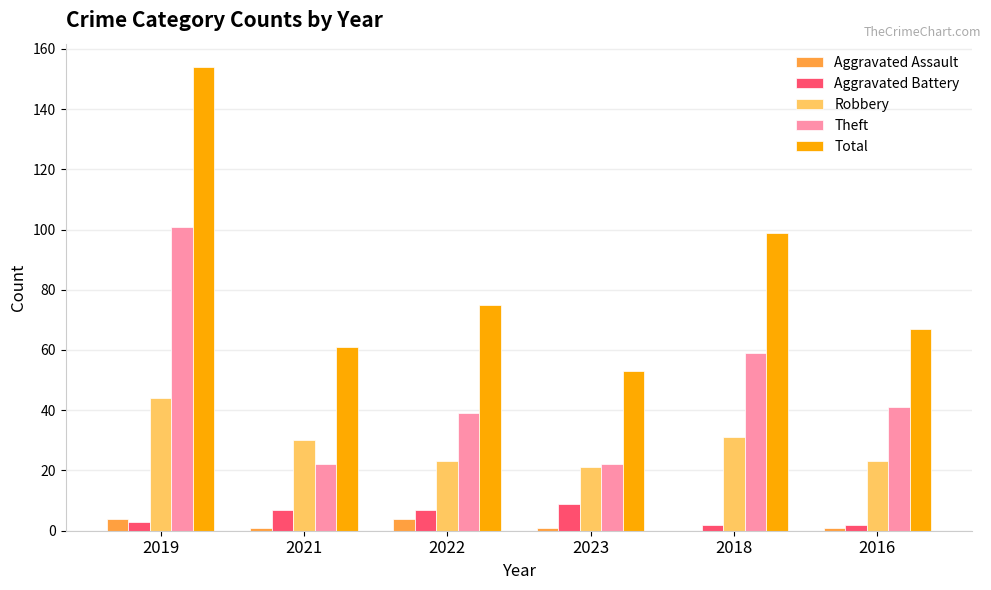

Which series has the largest total across all categories?

Total